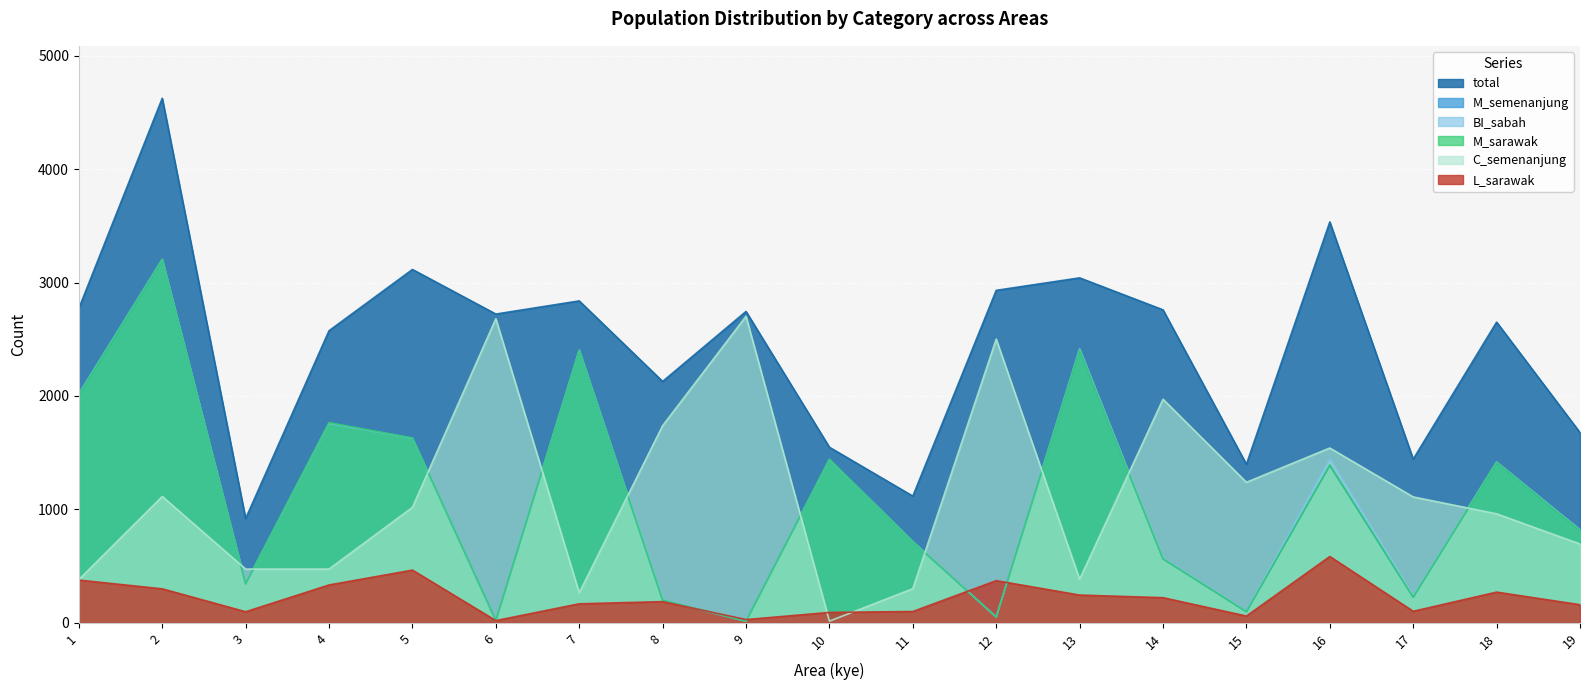

The total series shows 3663 at 6. True or false?

False